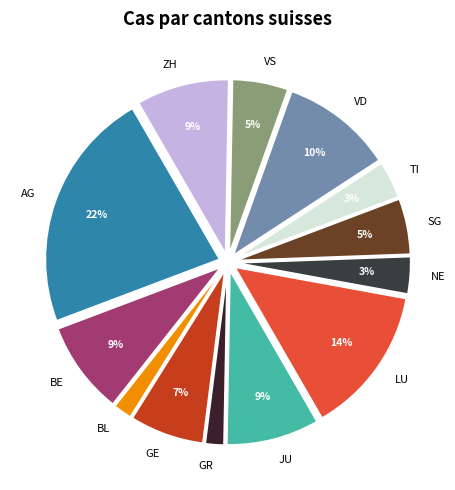

How many segments does this pie chart have?

13